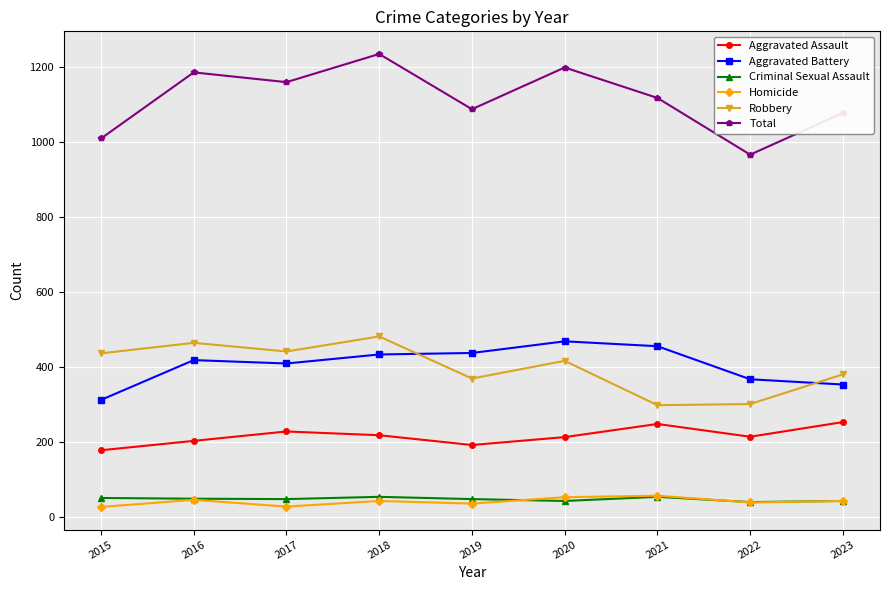

In Total, how many points are lower than both neighbors (excluding endpoints)?

3